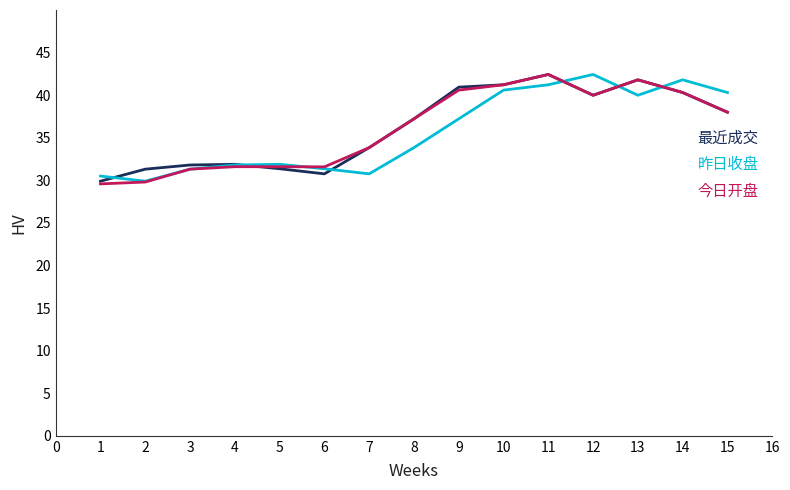

Does the chart have visible grid lines?

No